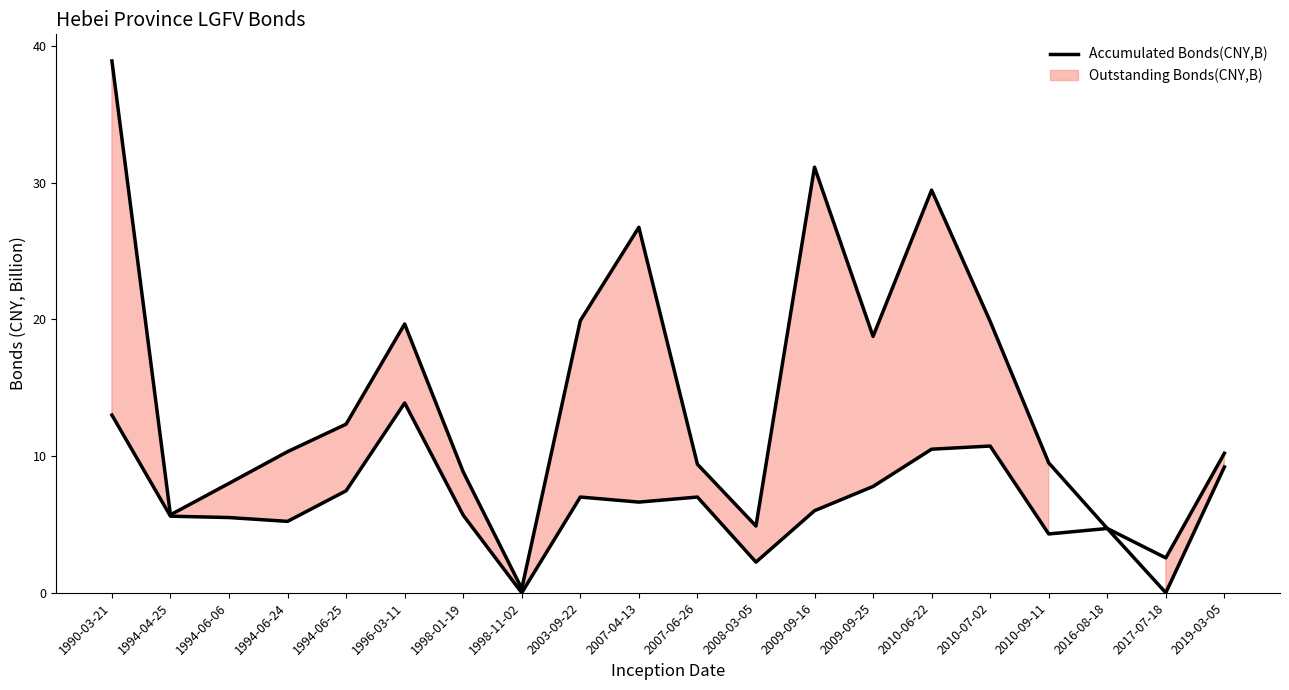

What is the greatest value displayed?

38.9